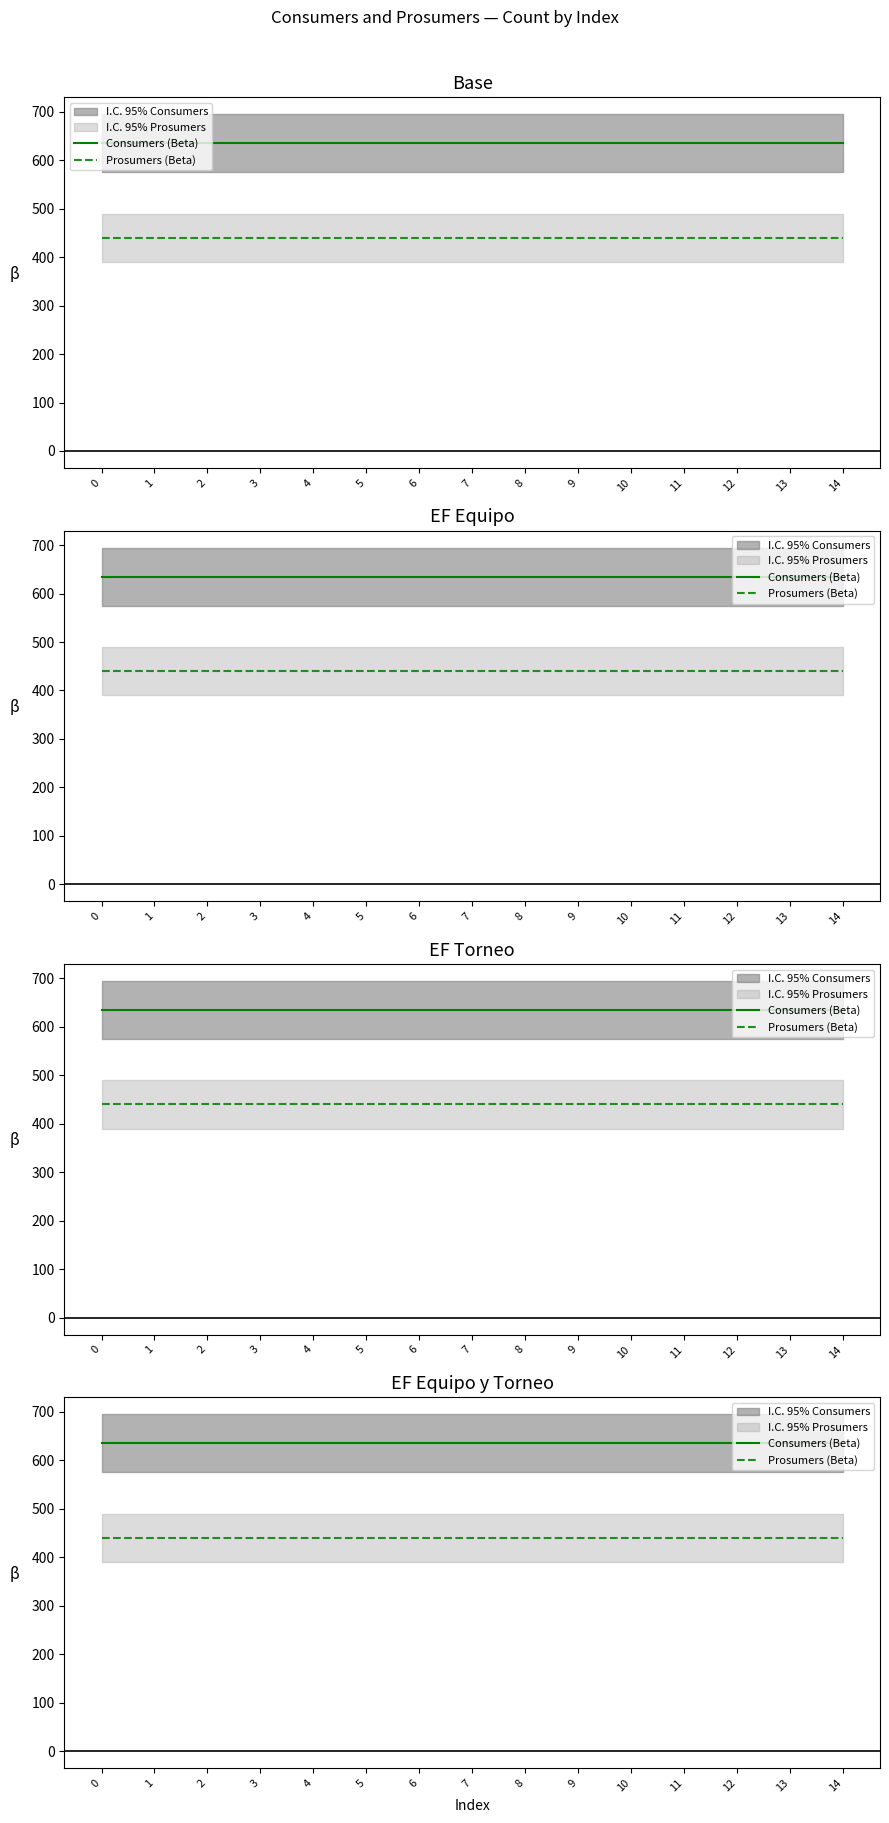

True or false: Prosumers (Beta) and Consumers (Beta) intersect in this chart.

False